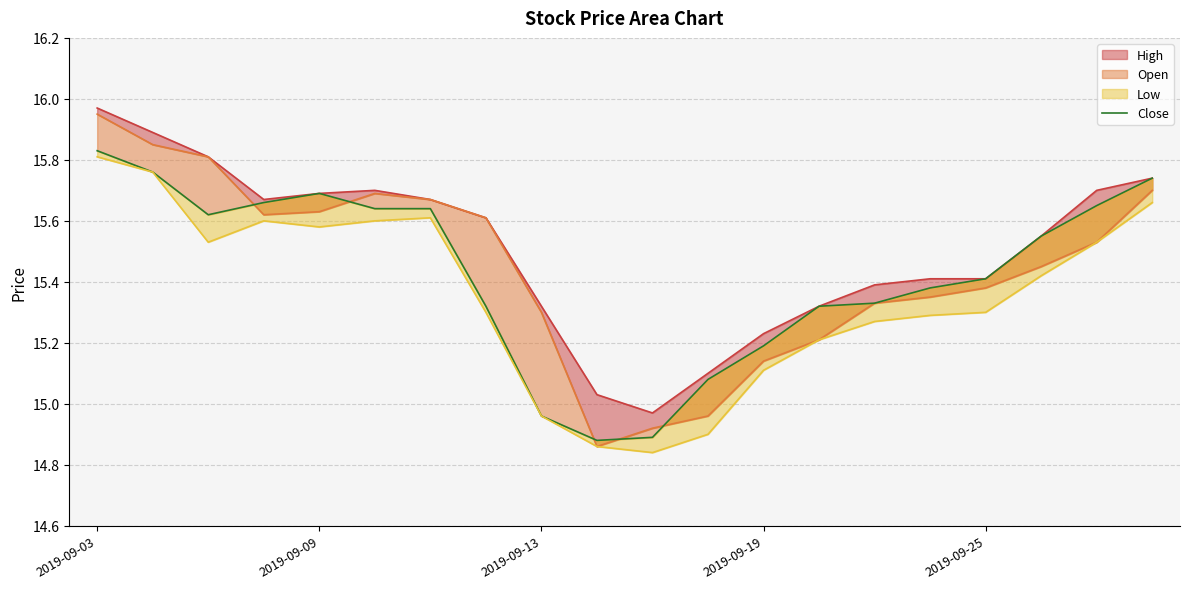

Approximately how many times larger is the value at 5 compared to 11?

1.0